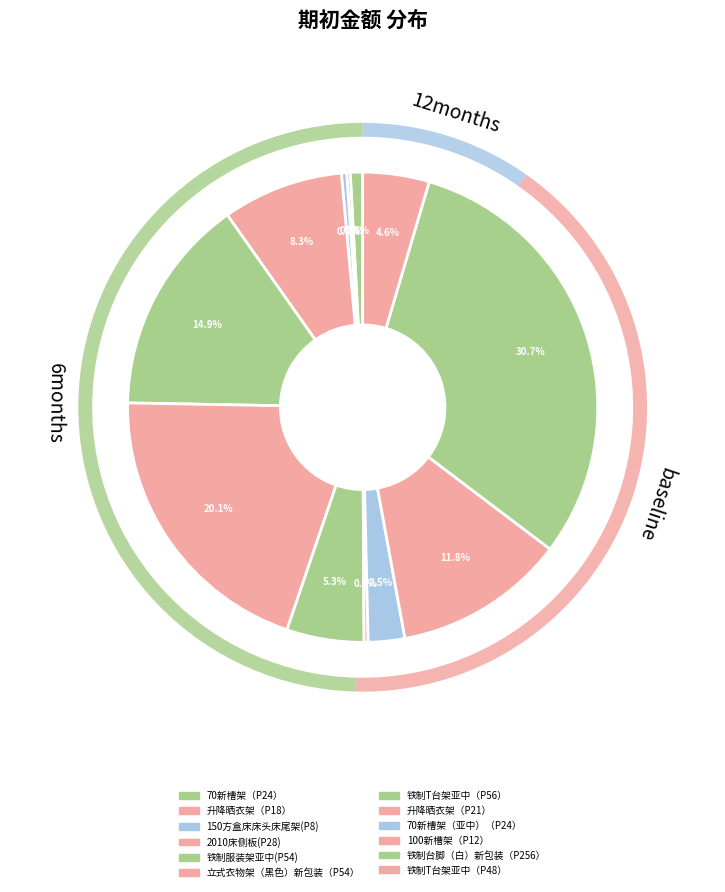

Which category has the smallest portion of the pie?

升降晒衣架（P18）